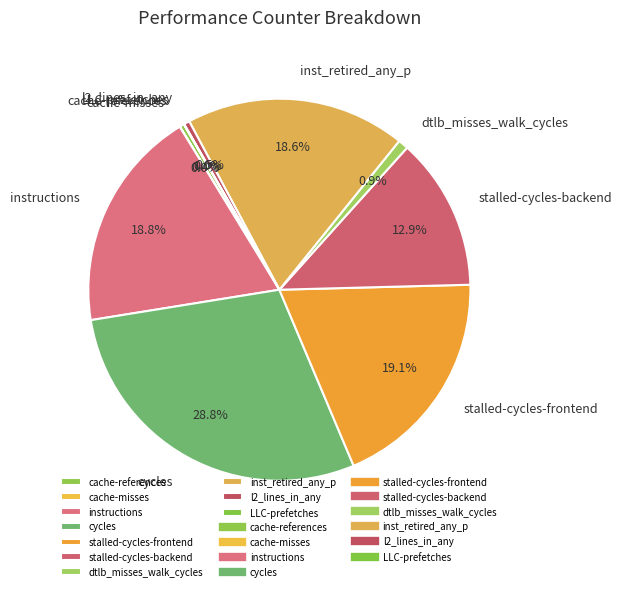

Which has a higher value, inst_retired_any_p or stalled-cycles-backend?

inst_retired_any_p